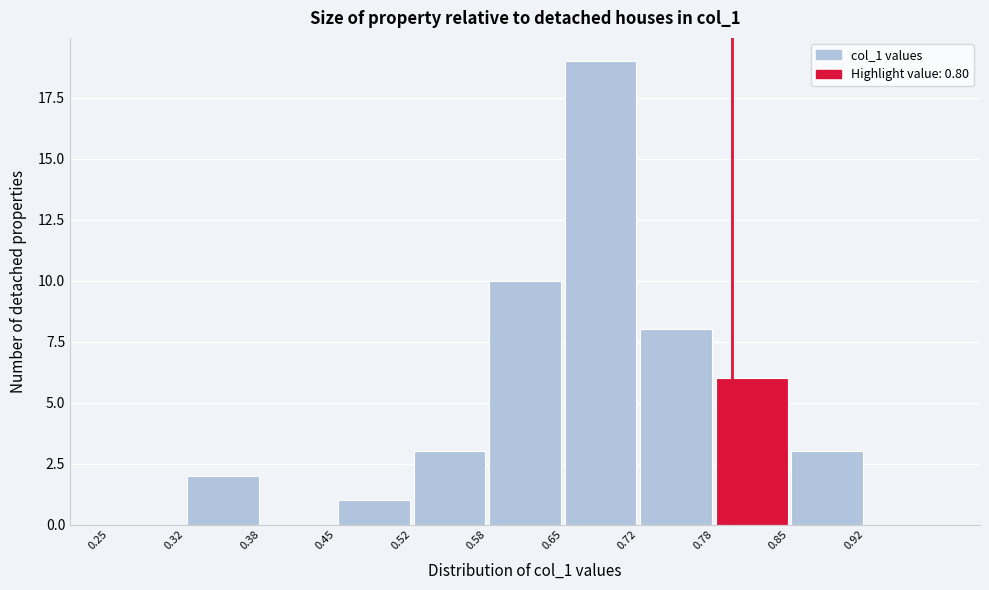

What is the height of the bar covering 0.45 to 0.52 on the x-axis? Neither the bar edges nor the heights are printed on the chart, so give them approximately, as read against the axes.

1